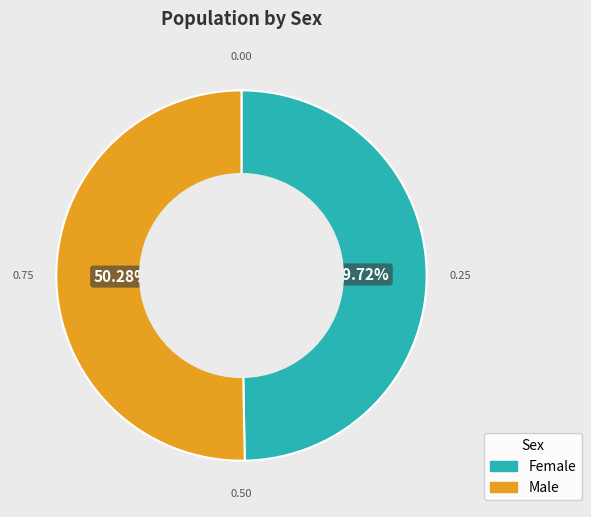

Count the number of slices in the pie.

2